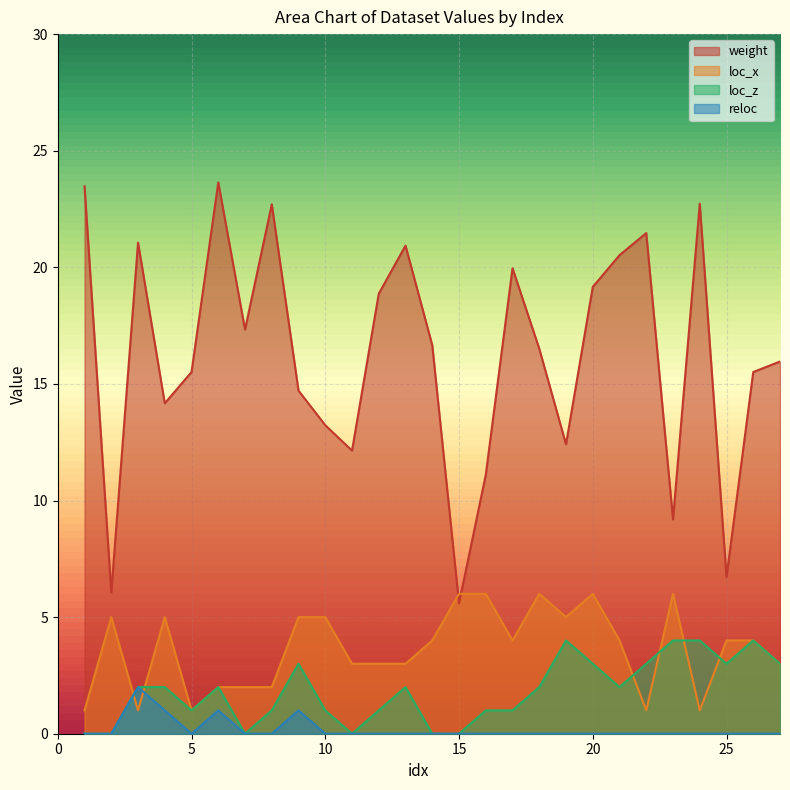

Is the value of loc_x at 15 greater than the value of weight at 18?

No